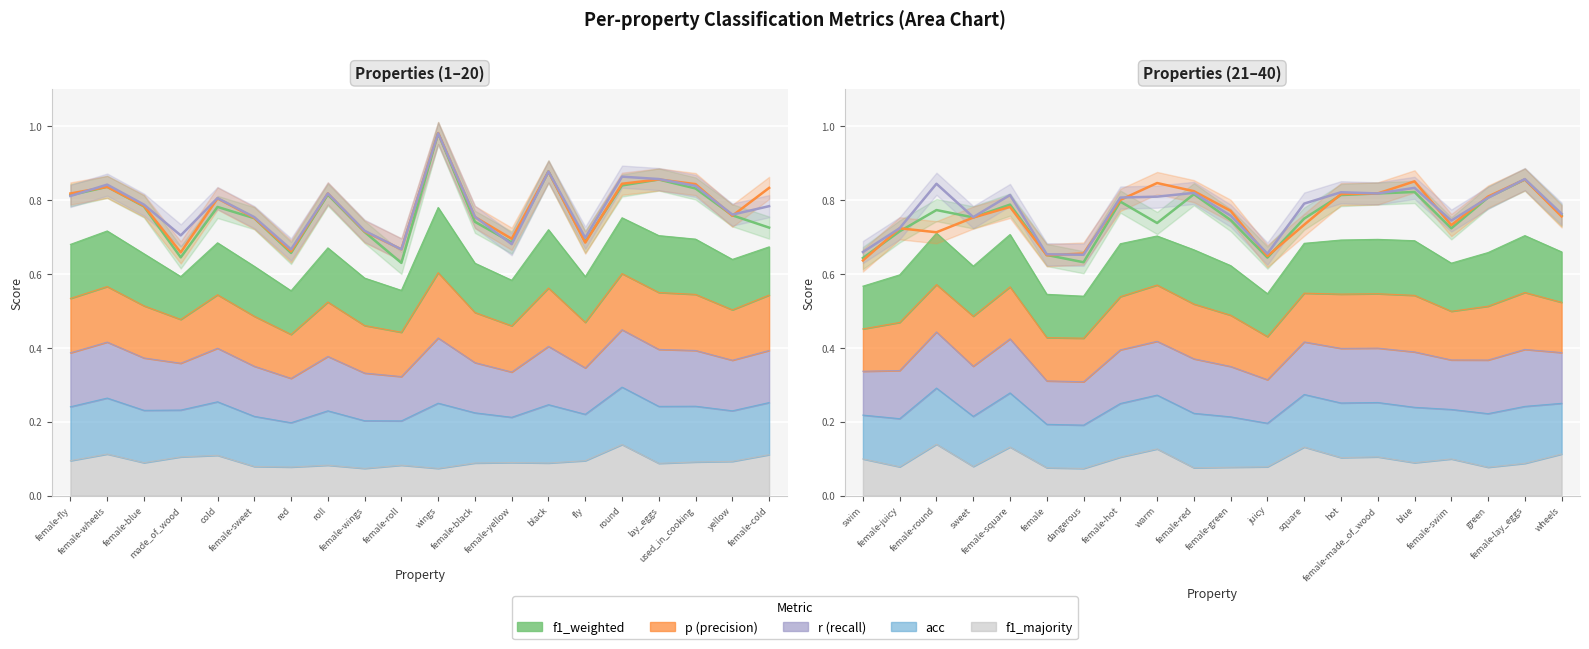

Reading left to right, what are all the values shown in this chart?

f1_weighted: female-fly=0.8	female-wheels=0.8	female-blue=0.8	made_of_wood=0.6	cold=0.8	female-sweet=0.8	red=0.7	roll=0.8	female-wings=0.7	female-roll=0.6	wings=1.0	female-black=0.7	female-yellow=0.7	black=0.9	fly=0.7	round=0.8	lay_eggs=0.9	used_in_cooking=0.8	yellow=0.8	female-cold=0.7	swim=0.6	female-juicy=0.7	female-round=0.8	sweet=0.8	female-square=0.8	female=0.7	dangerous=0.6	female-hot=0.8	warm=0.7	female-red=0.8	female-green=0.7	juicy=0.6	square=0.8	hot=0.8	female-made_of_wood=0.8	blue=0.8	female-swim=0.7	green=0.8	female-lay_eggs=0.9	wheels=0.8
p: female-fly=0.8	female-wheels=0.8	female-blue=0.8	made_of_wood=0.7	cold=0.8	female-sweet=0.8	red=0.7	roll=0.8	female-wings=0.7	female-roll=0.7	wings=1.0	female-black=0.8	female-yellow=0.7	black=0.9	fly=0.7	round=0.8	lay_eggs=0.9	used_in_cooking=0.8	yellow=0.8	female-cold=0.8	swim=0.6	female-juicy=0.7	female-round=0.7	sweet=0.8	female-square=0.8	female=0.7	dangerous=0.7	female-hot=0.8	warm=0.8	female-red=0.8	female-green=0.8	juicy=0.6	square=0.7	hot=0.8	female-made_of_wood=0.8	blue=0.9	female-swim=0.7	green=0.8	female-lay_eggs=0.9	wheels=0.8
r: female-fly=0.8	female-wheels=0.8	female-blue=0.8	made_of_wood=0.7	cold=0.8	female-sweet=0.8	red=0.7	roll=0.8	female-wings=0.7	female-roll=0.7	wings=1.0	female-black=0.8	female-yellow=0.7	black=0.9	fly=0.7	round=0.9	lay_eggs=0.9	used_in_cooking=0.8	yellow=0.8	female-cold=0.8	swim=0.7	female-juicy=0.7	female-round=0.8	sweet=0.8	female-square=0.8	female=0.7	dangerous=0.7	female-hot=0.8	warm=0.8	female-red=0.8	female-green=0.8	juicy=0.7	square=0.8	hot=0.8	female-made_of_wood=0.8	blue=0.8	female-swim=0.7	green=0.8	female-lay_eggs=0.9	wheels=0.8
acc: female-fly=0.8	female-wheels=0.8	female-blue=0.8	made_of_wood=0.7	cold=0.8	female-sweet=0.8	red=0.7	roll=0.8	female-wings=0.7	female-roll=0.7	wings=1.0	female-black=0.8	female-yellow=0.7	black=0.9	fly=0.7	round=0.9	lay_eggs=0.9	used_in_cooking=0.8	yellow=0.8	female-cold=0.8	swim=0.7	female-juicy=0.7	female-round=0.8	sweet=0.8	female-square=0.8	female=0.7	dangerous=0.7	female-hot=0.8	warm=0.8	female-red=0.8	female-green=0.8	juicy=0.7	square=0.8	hot=0.8	female-made_of_wood=0.8	blue=0.8	female-swim=0.7	green=0.8	female-lay_eggs=0.9	wheels=0.8
f1_majority: female-fly=0.5	female-wheels=0.6	female-blue=0.5	made_of_wood=0.6	cold=0.6	female-sweet=0.4	red=0.4	roll=0.5	female-wings=0.4	female-roll=0.5	wings=0.4	female-black=0.5	female-yellow=0.5	black=0.5	fly=0.5	round=0.8	lay_eggs=0.5	used_in_cooking=0.5	yellow=0.5	female-cold=0.6	swim=0.6	female-juicy=0.4	female-round=0.8	sweet=0.4	female-square=0.7	female=0.4	dangerous=0.4	female-hot=0.6	warm=0.7	female-red=0.4	female-green=0.4	juicy=0.4	square=0.7	hot=0.6	female-made_of_wood=0.6	blue=0.5	female-swim=0.6	green=0.4	female-lay_eggs=0.5	wheels=0.6